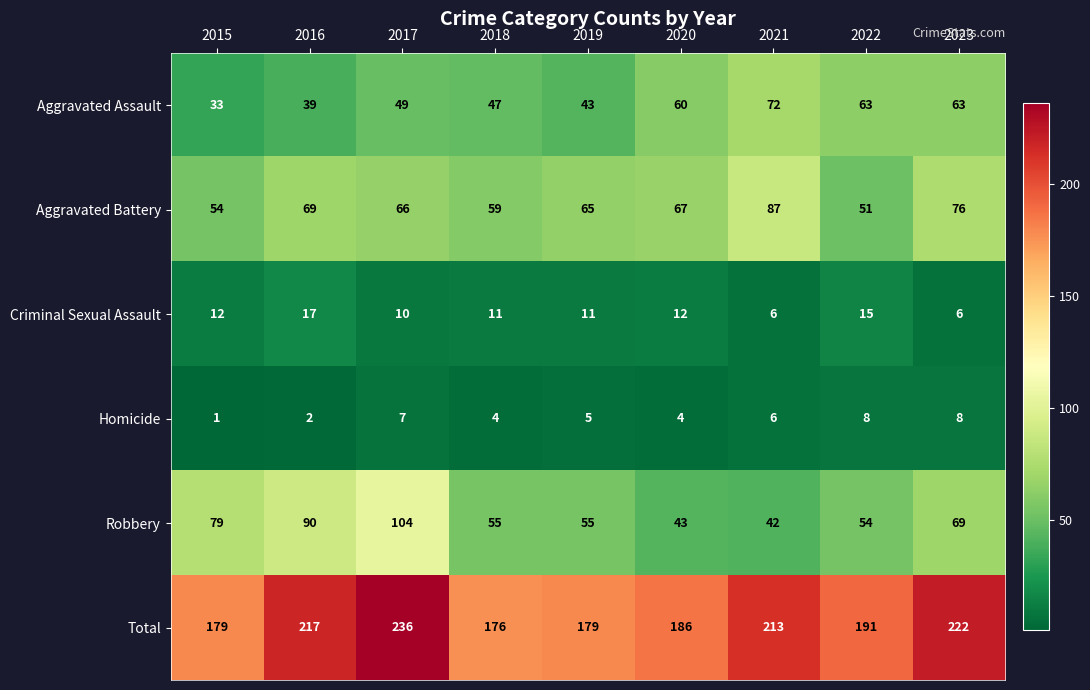

Which series has the widest spread of values?

Robbery